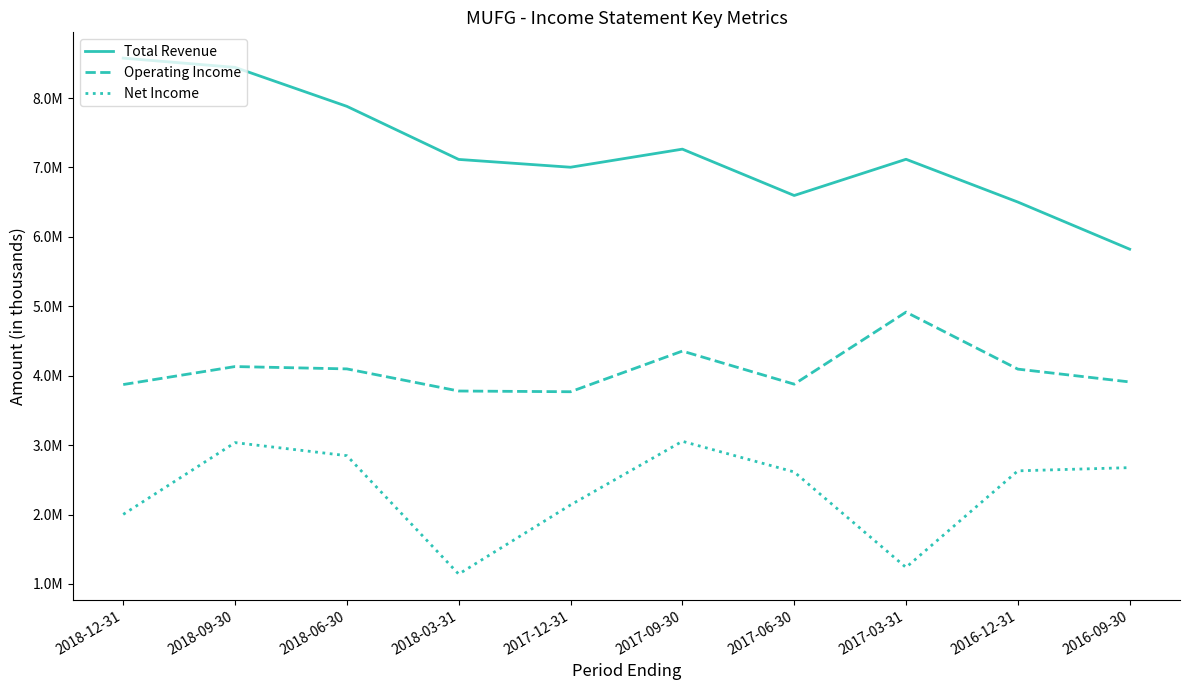

Reading left to right, what are all the values shown in this chart?

Total Revenue: 8575100	8442000	7880400	7115700	7003200	7263800	6596000	7117900	6501500	5822700
Operating Income: 3872400	4131500	4097800	3779100	3768700	4354500	3877700	4915900	4094600	3909800
Net Income: 2001800	3035600	2847600	1141200	2137800	3054800	2612800	1237400	2629100	2675200